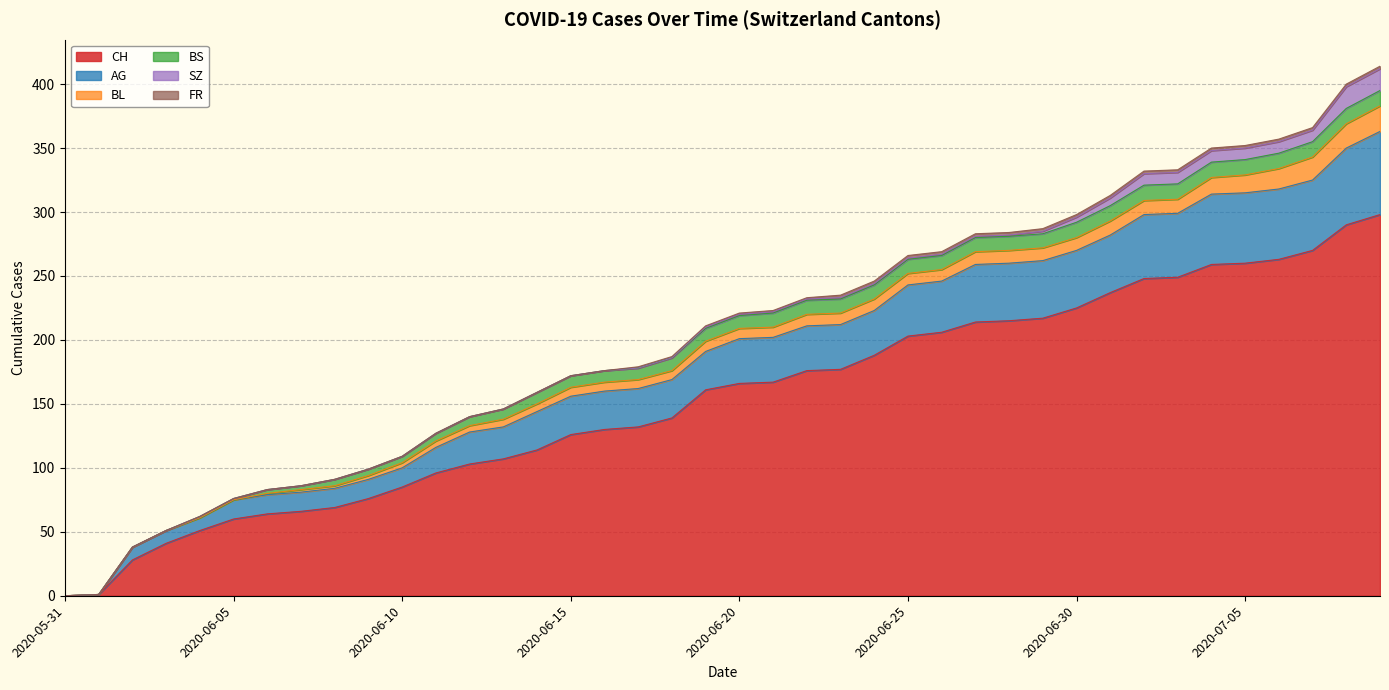

Where does the SZ series first go above 1?

2020-06-29